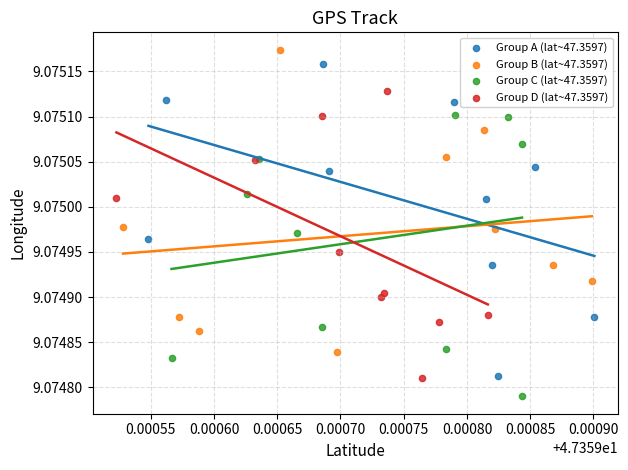

Which series contains the lowest Y value?

Group C (lat~47.3597)